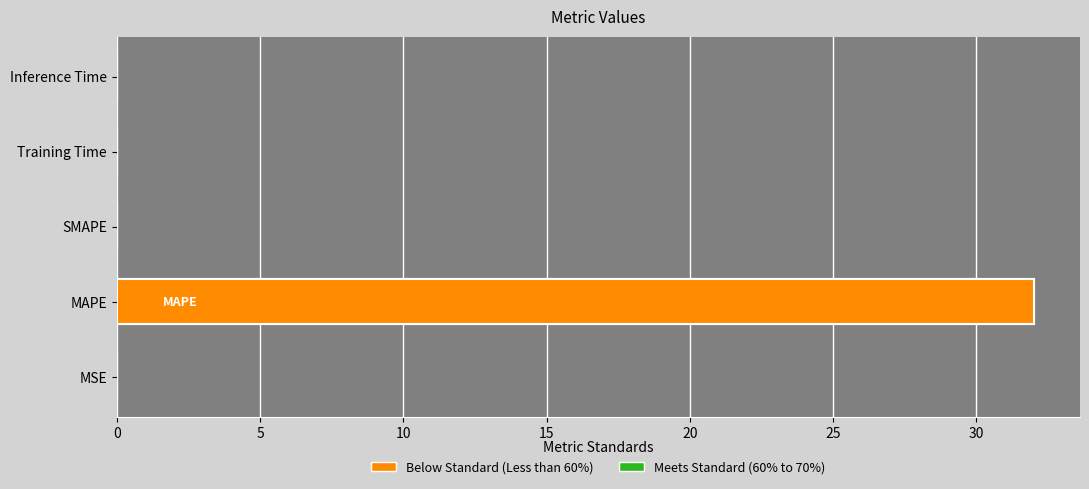

Reading left to right, transcribe all the data shown in this chart.

0.0	32.0	0.0	0.0	0.0